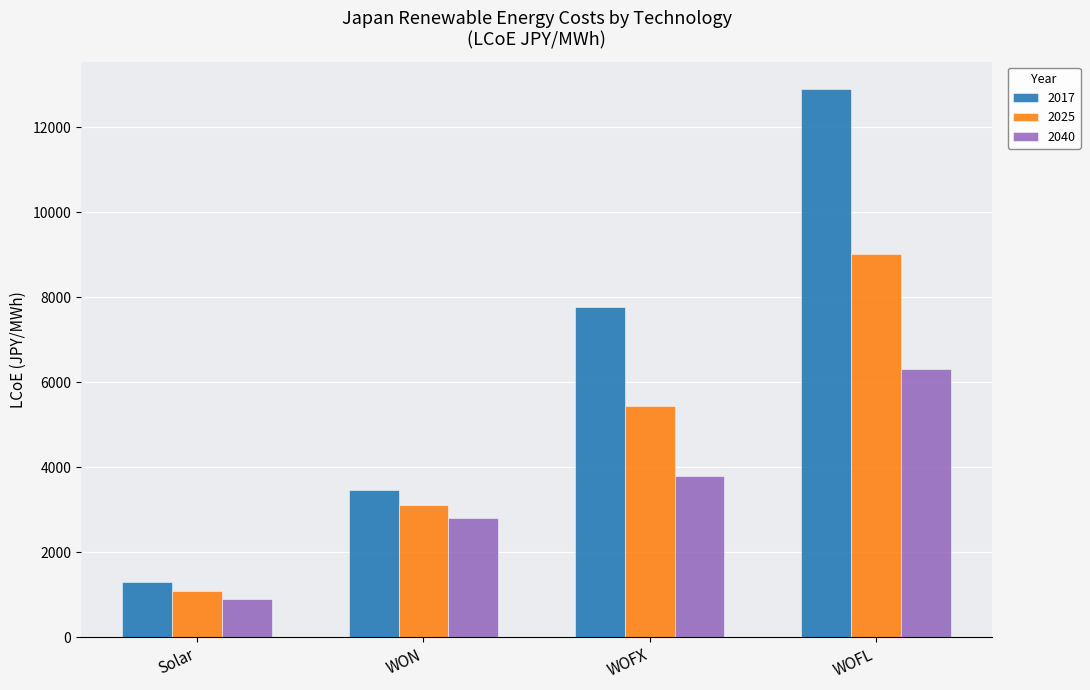

Which series has the widest spread of values?

2017